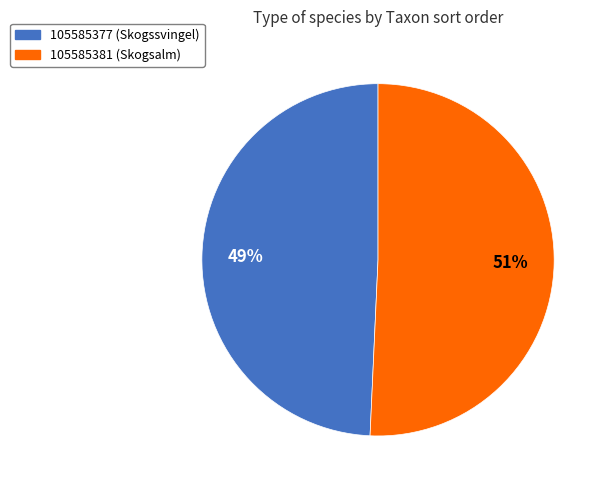

How many slices are in this pie chart?

2